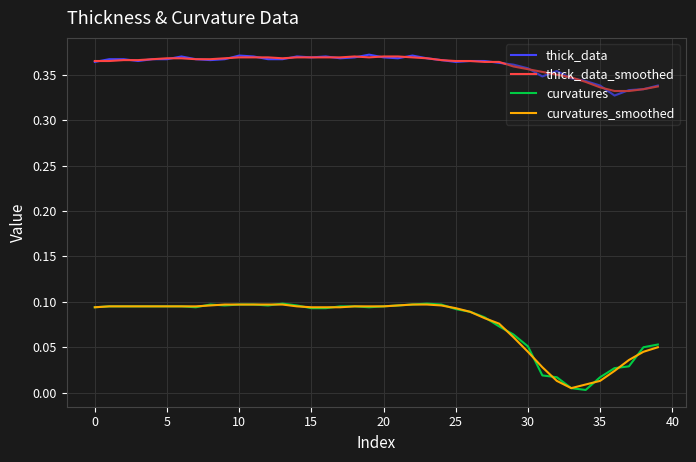

Which series has the largest range (max minus min)?

curvatures